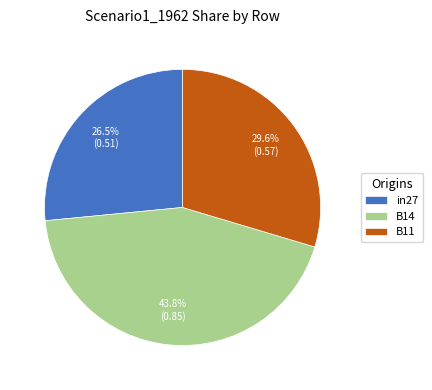

Is the sum of in27 and B11 greater than half?

Yes